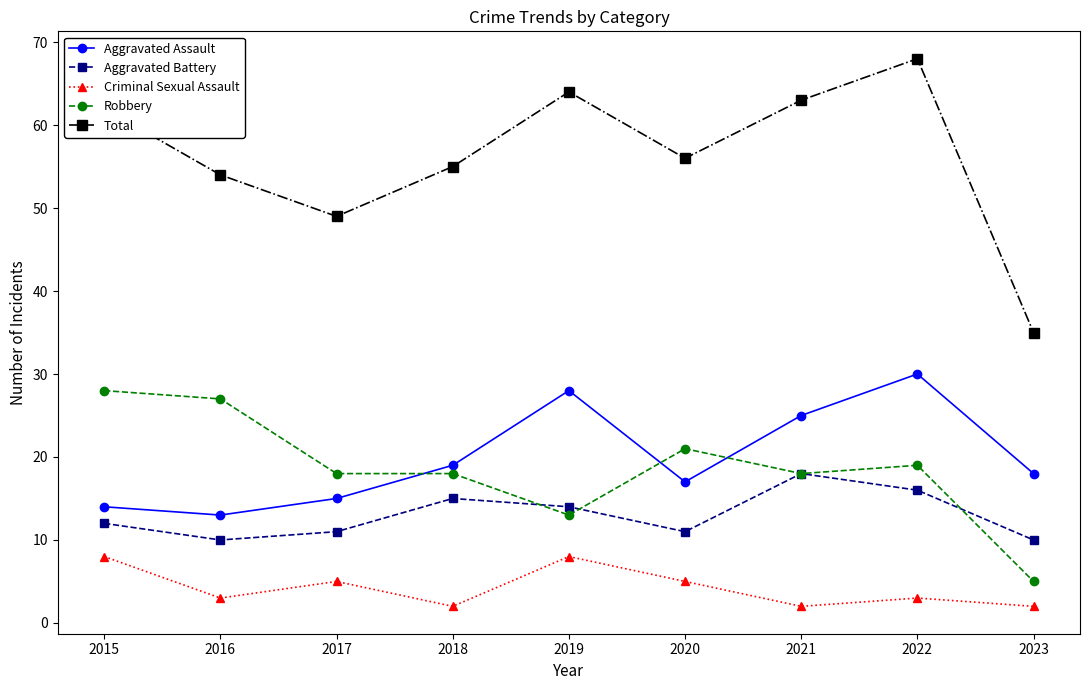

What is the lowest value of the Aggravated Assault series?

13